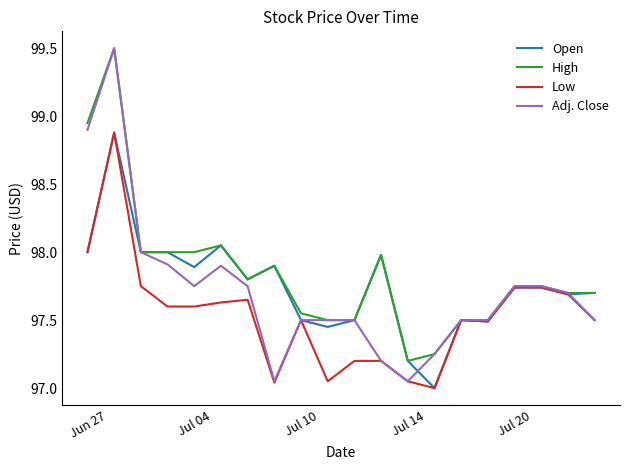

Which series has the widest spread of values?

Adj. Close